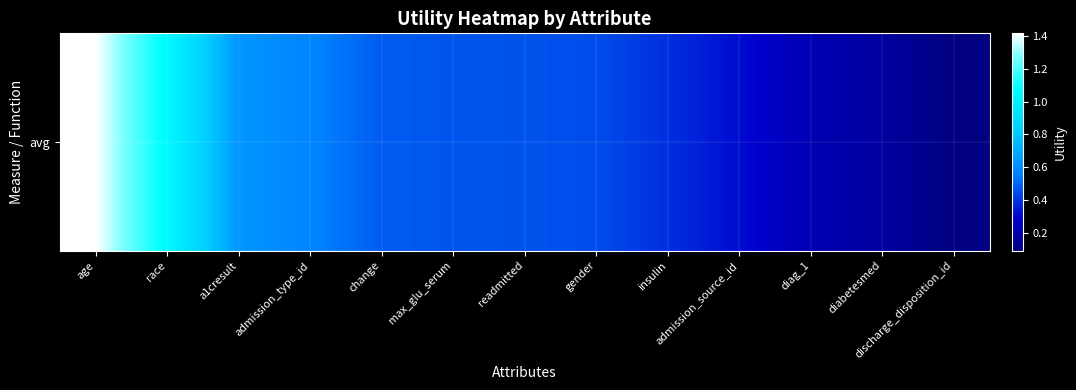

Rank the categories by value from highest to lowest.

age, race, a1cresult, admission_type_id, change, max_glu_serum, readmitted, gender, insulin, admission_source_id, diag_1, diabetesmed, discharge_disposition_id